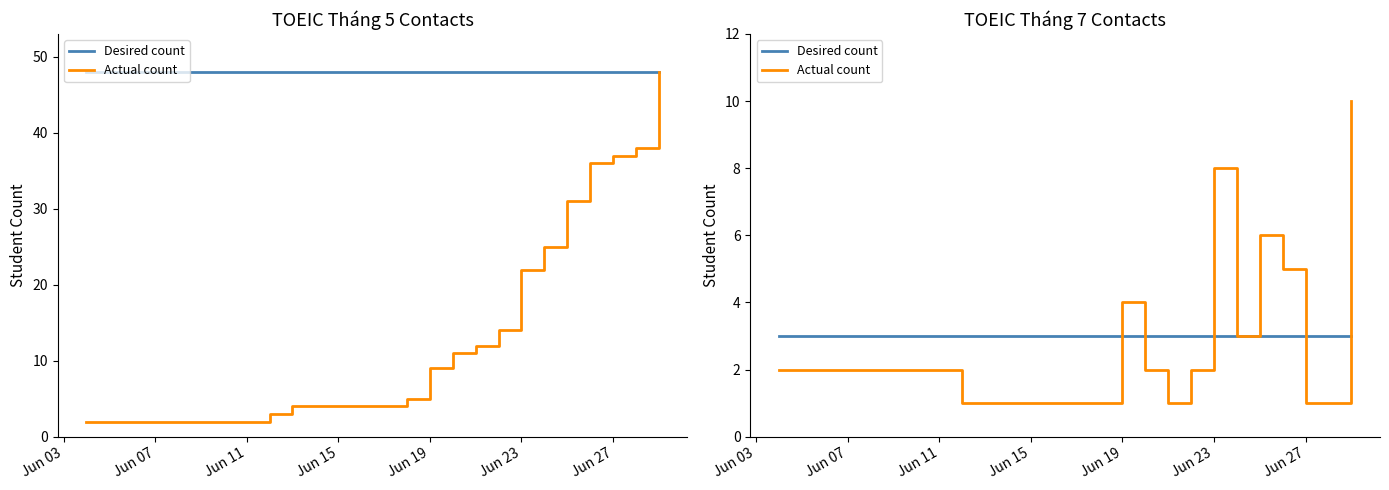

What is the sum of all Desired count values?

45